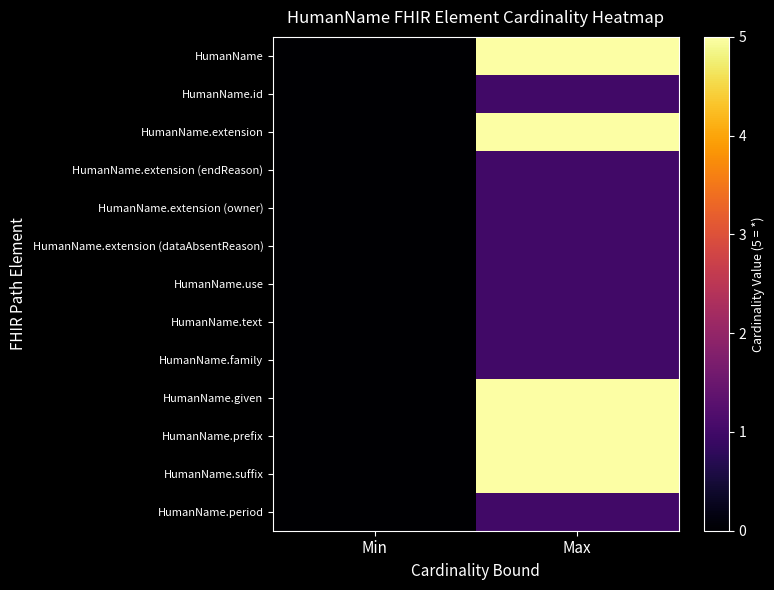

What is the greatest value displayed?

5